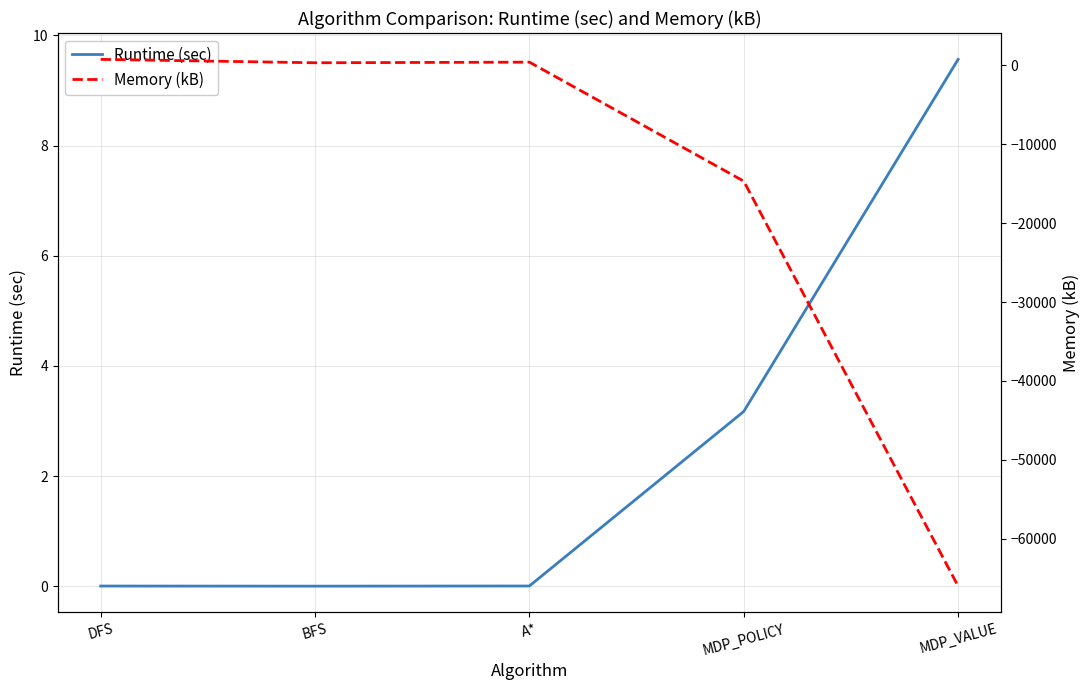

What is the difference between the second highest and minimum values in the Runtime (sec) series?

3.2